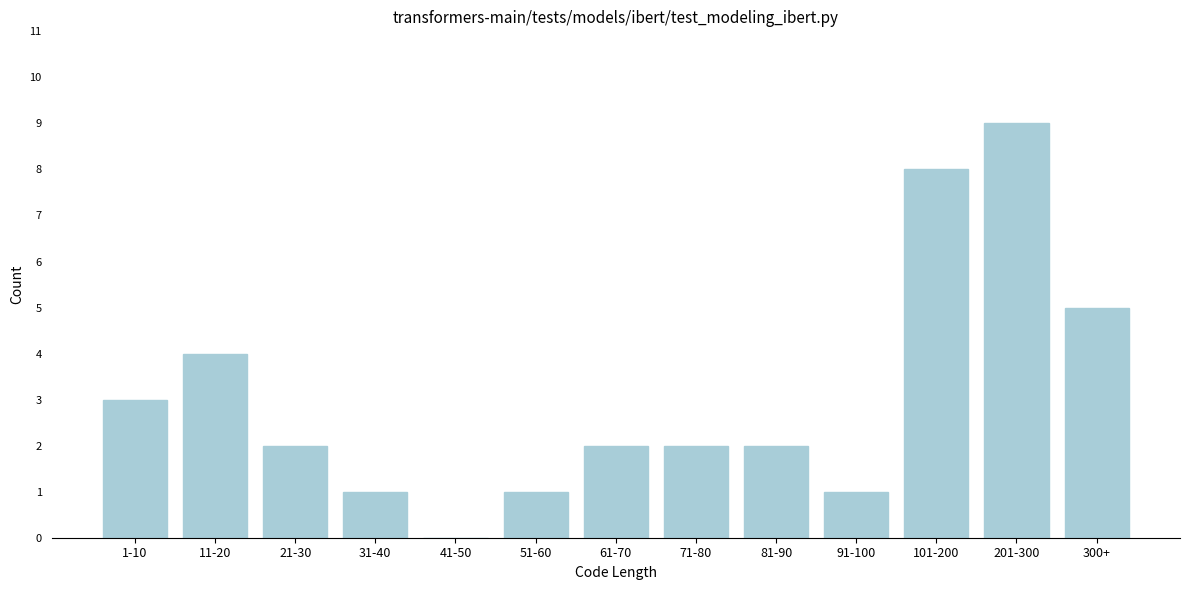

Reading left to right, what are all the values shown in this chart?

1-10=3	11-20=4	21-30=2	31-40=1	41-50=0	51-60=1	61-70=2	71-80=2	81-90=2	91-100=1	101-200=8	201-300=9	300+=5